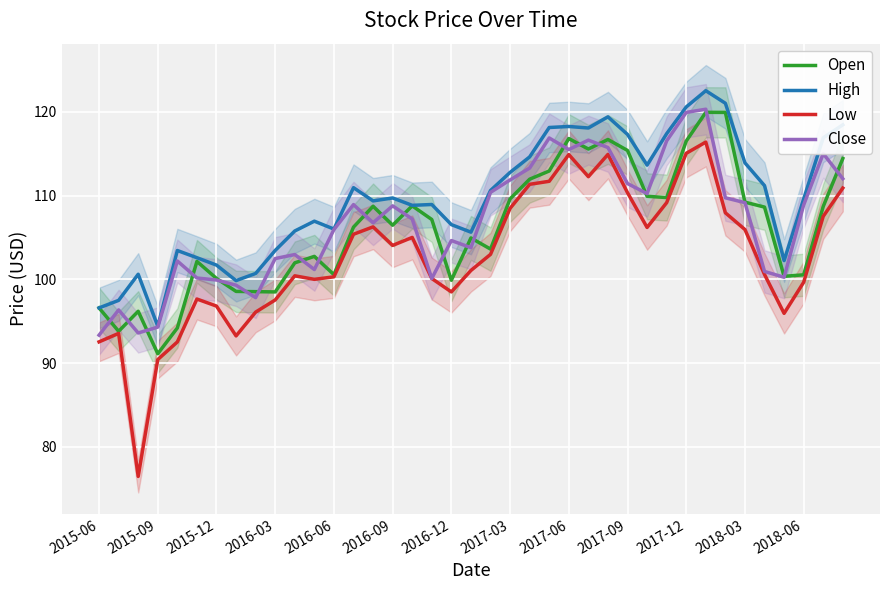

Count the number of categories in the chart.

39